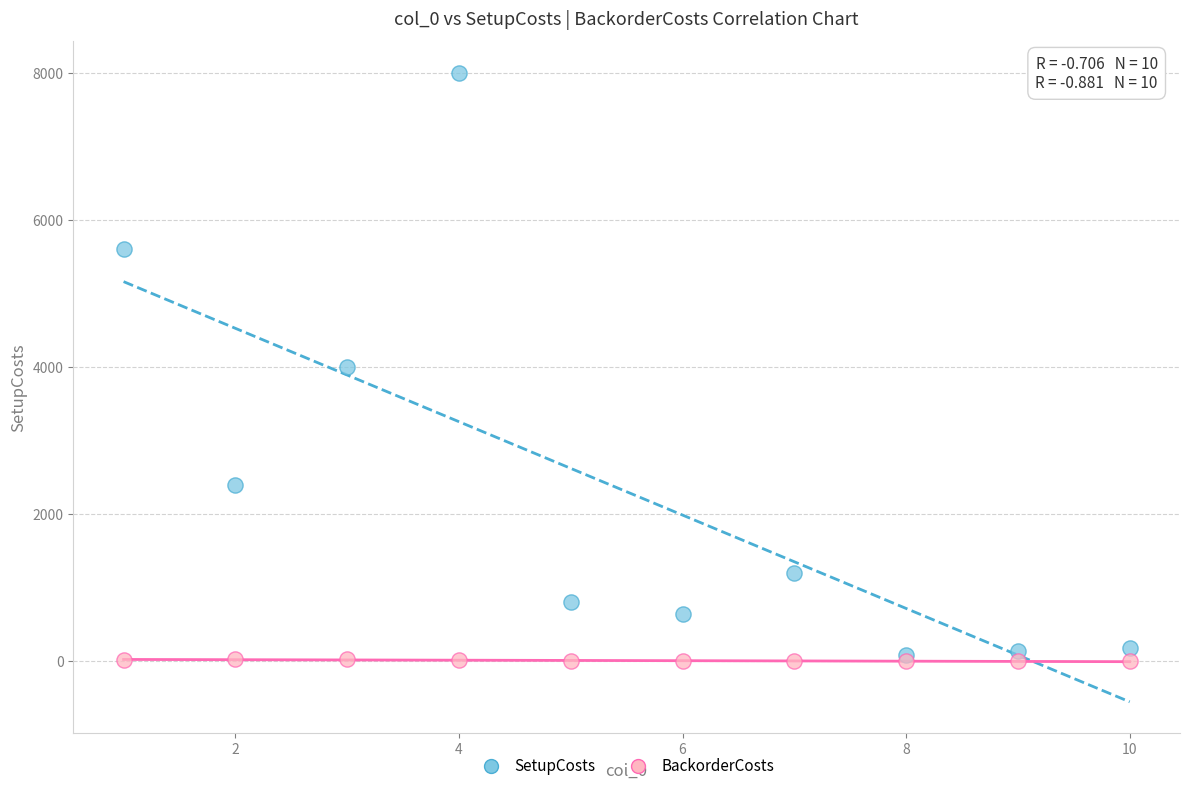

Which series has the largest Y range (max minus min)?

SetupCosts